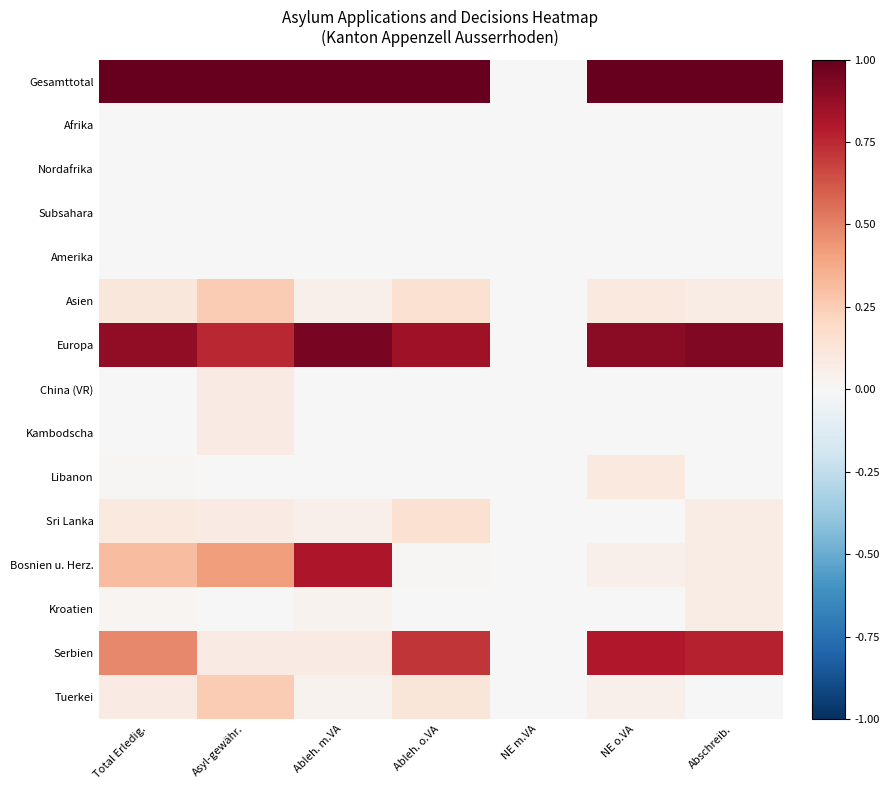

Reading right to left, extract all data points from this chart.

Gesamttotal: Abschreib.=1.0	NE o.VA=1.0	NE m.VA=0.0	Ableh. o.VA=1.0	Ableh. m.VA=1.0	Asyl-gewähr.=1.0	Total Erledig.=1.0
Afrika: Abschreib.=0.0	NE o.VA=0.0	NE m.VA=0.0	Ableh. o.VA=0.0	Ableh. m.VA=0.0	Asyl-gewähr.=0.0	Total Erledig.=0.0
Nordafrika: Abschreib.=0.0	NE o.VA=0.0	NE m.VA=0.0	Ableh. o.VA=0.0	Ableh. m.VA=0.0	Asyl-gewähr.=0.0	Total Erledig.=0.0
Subsahara: Abschreib.=0.0	NE o.VA=0.0	NE m.VA=0.0	Ableh. o.VA=0.0	Ableh. m.VA=0.0	Asyl-gewähr.=0.0	Total Erledig.=0.0
Amerika: Abschreib.=0.0	NE o.VA=0.0	NE m.VA=0.0	Ableh. o.VA=0.0	Ableh. m.VA=0.0	Asyl-gewähr.=0.0	Total Erledig.=0.0
Asien: Abschreib.=0.1	NE o.VA=0.1	NE m.VA=0.0	Ableh. o.VA=0.2	Ableh. m.VA=0.0	Asyl-gewähr.=0.2	Total Erledig.=0.1
Europa: Abschreib.=0.9	NE o.VA=0.9	NE m.VA=0.0	Ableh. o.VA=0.8	Ableh. m.VA=1.0	Asyl-gewähr.=0.8	Total Erledig.=0.9
China (VR): Abschreib.=0.0	NE o.VA=0.0	NE m.VA=0.0	Ableh. o.VA=0.0	Ableh. m.VA=0.0	Asyl-gewähr.=0.1	Total Erledig.=0.0
Kambodscha: Abschreib.=0.0	NE o.VA=0.0	NE m.VA=0.0	Ableh. o.VA=0.0	Ableh. m.VA=0.0	Asyl-gewähr.=0.1	Total Erledig.=0.0
Libanon: Abschreib.=0.0	NE o.VA=0.1	NE m.VA=0.0	Ableh. o.VA=0.0	Ableh. m.VA=0.0	Asyl-gewähr.=0.0	Total Erledig.=0.0
Sri Lanka: Abschreib.=0.1	NE o.VA=0.0	NE m.VA=0.0	Ableh. o.VA=0.2	Ableh. m.VA=0.0	Asyl-gewähr.=0.1	Total Erledig.=0.1
Bosnien u. Herz.: Abschreib.=0.1	NE o.VA=0.1	NE m.VA=0.0	Ableh. o.VA=0.0	Ableh. m.VA=0.8	Asyl-gewähr.=0.4	Total Erledig.=0.3
Kroatien: Abschreib.=0.1	NE o.VA=0.0	NE m.VA=0.0	Ableh. o.VA=0.0	Ableh. m.VA=0.0	Asyl-gewähr.=0.0	Total Erledig.=0.0
Serbien: Abschreib.=0.8	NE o.VA=0.8	NE m.VA=0.0	Ableh. o.VA=0.7	Ableh. m.VA=0.1	Asyl-gewähr.=0.1	Total Erledig.=0.5
Tuerkei: Abschreib.=0.0	NE o.VA=0.1	NE m.VA=0.0	Ableh. o.VA=0.1	Ableh. m.VA=0.0	Asyl-gewähr.=0.2	Total Erledig.=0.1